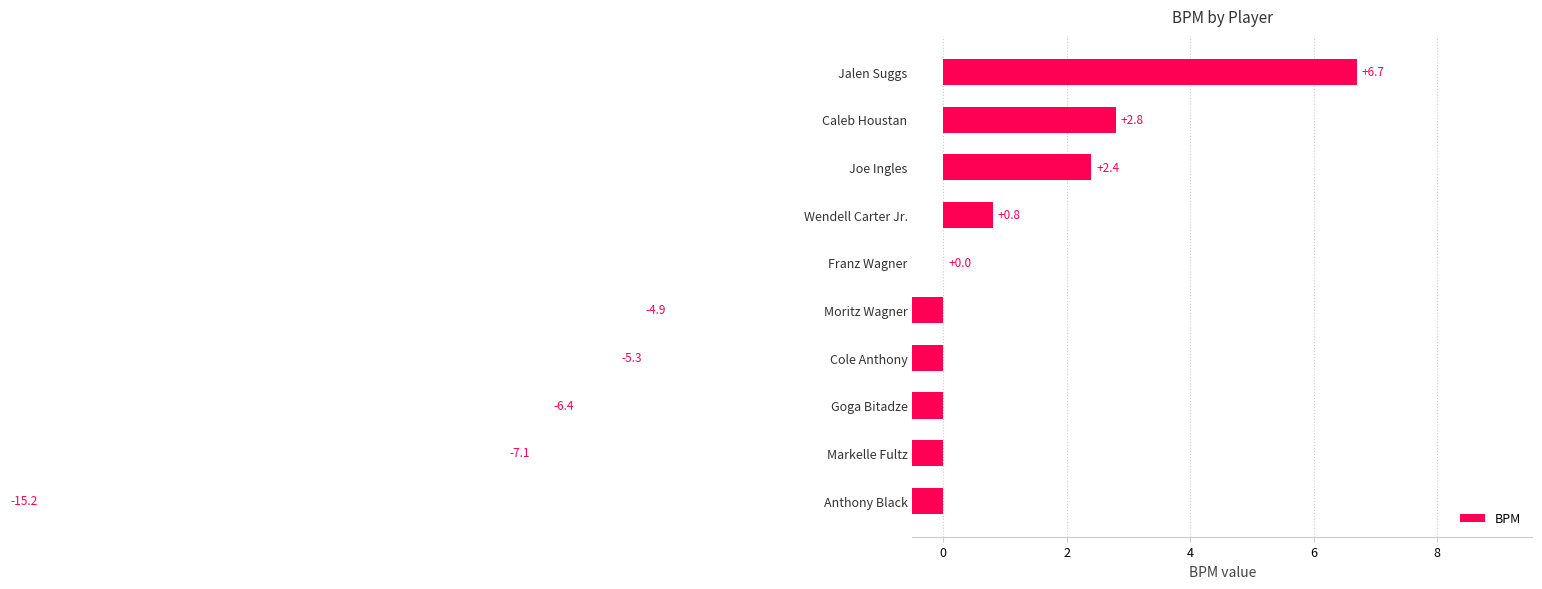

What is the value of the 1st bar from the left?

6.7